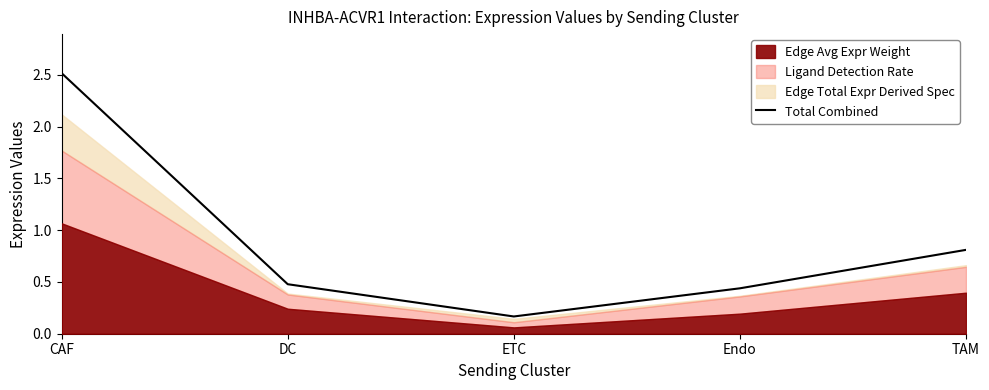

Reading left to right, list all the values displayed in this chart.

2.5	0.5	0.2	0.4	0.8